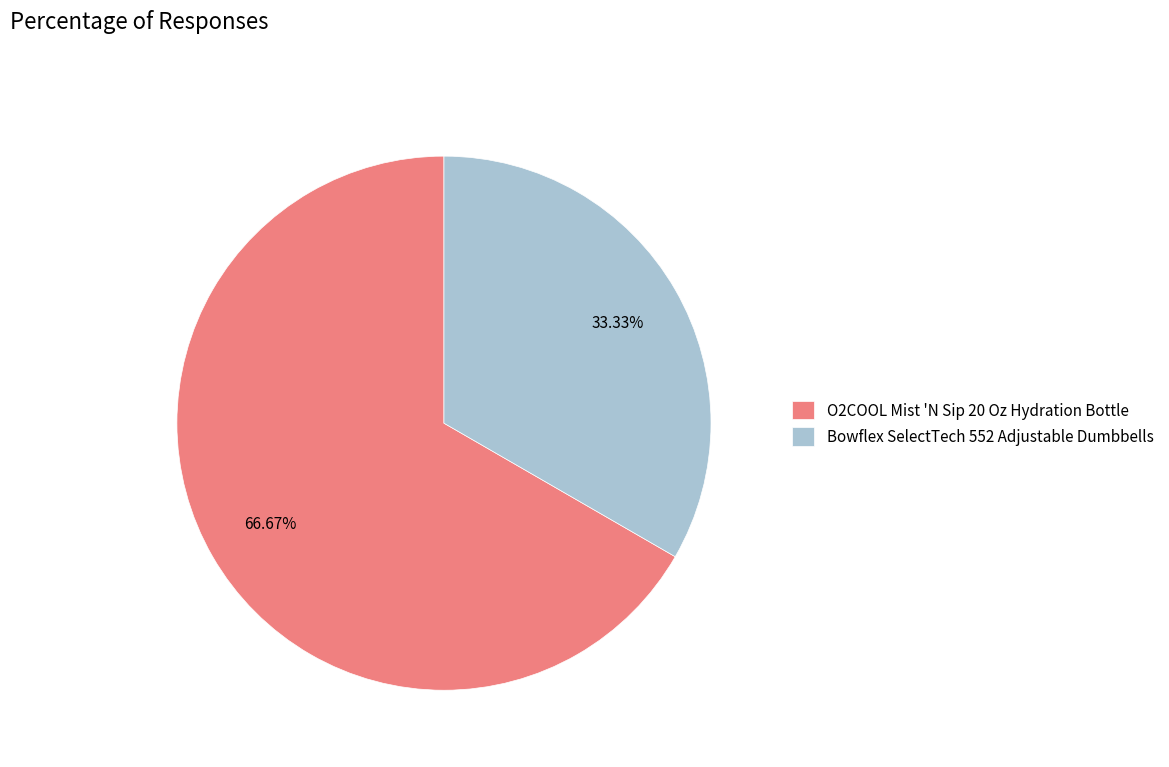

Which slice is the smallest?

Bowflex SelectTech 552 Adjustable Dumbbells